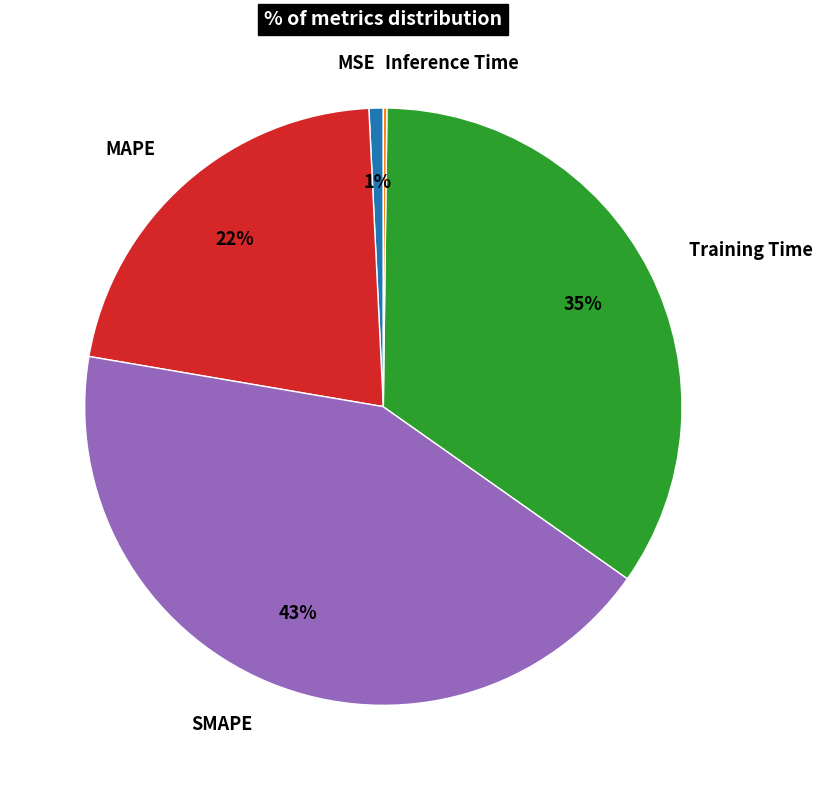

Is it true that Training Time is 35% of the pie?

True